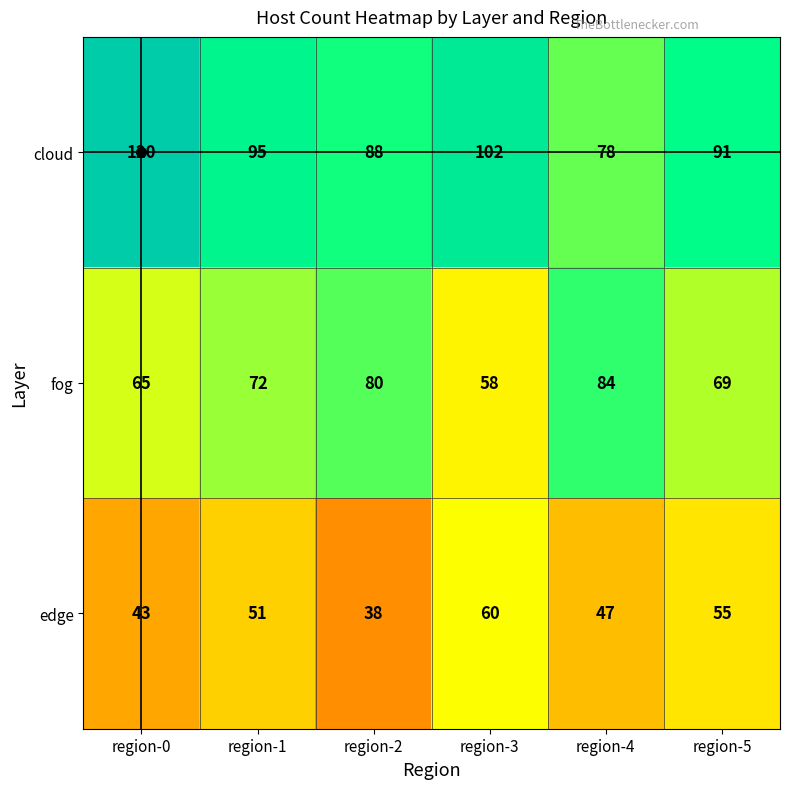

What is the difference between the second highest and second lowest values in the edge series?

12